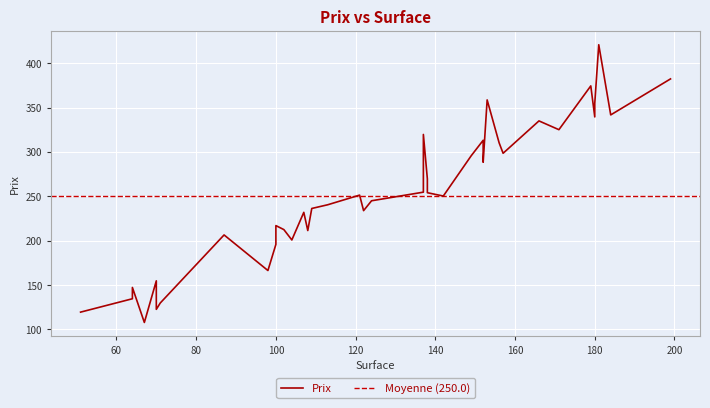

At which category does the chart reach its peak across all series?

181